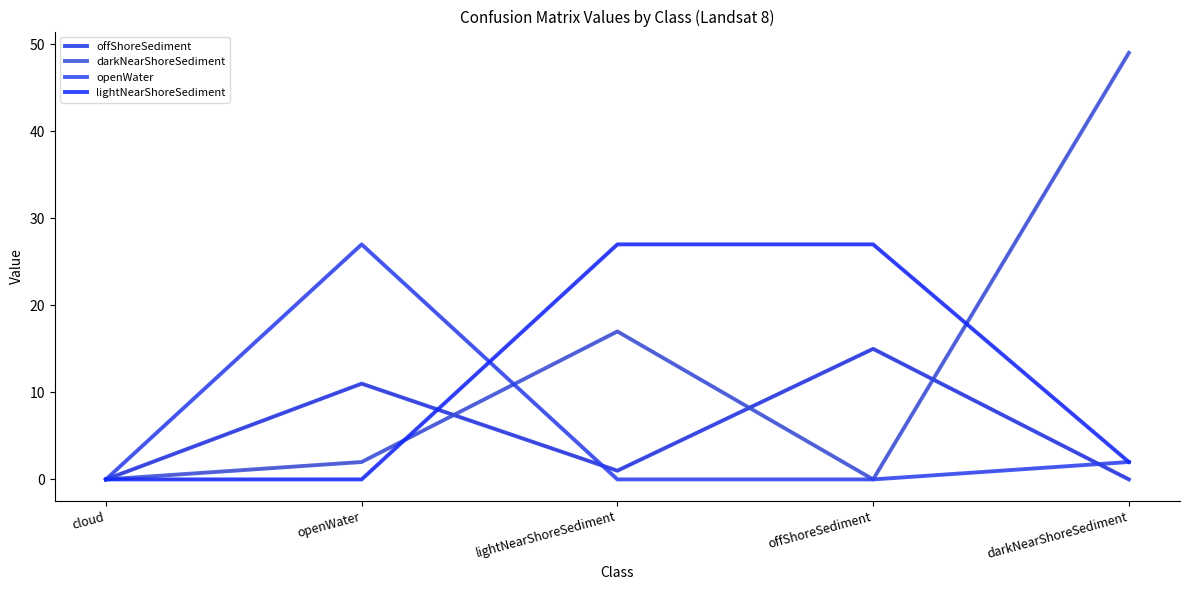

How many categories are shown in the chart?

5